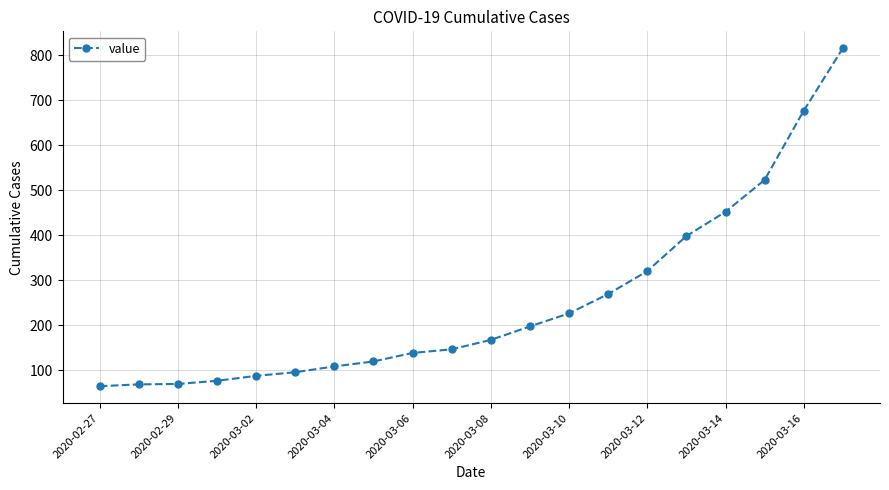

What is the value of the 13th point from the left?

226